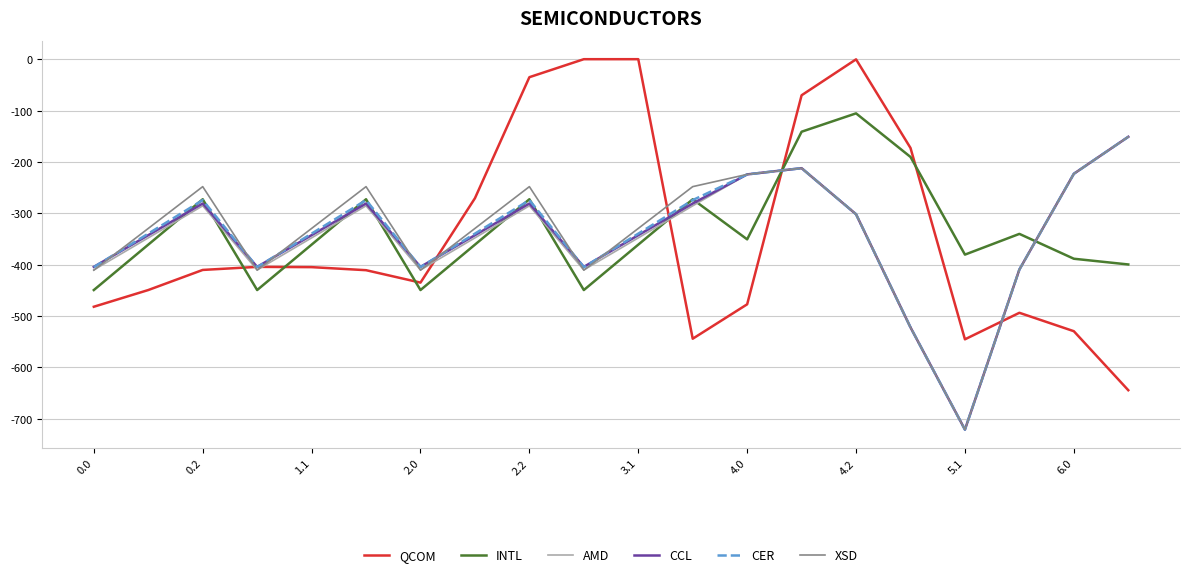

What is the minimum value for INTL?

-449.5